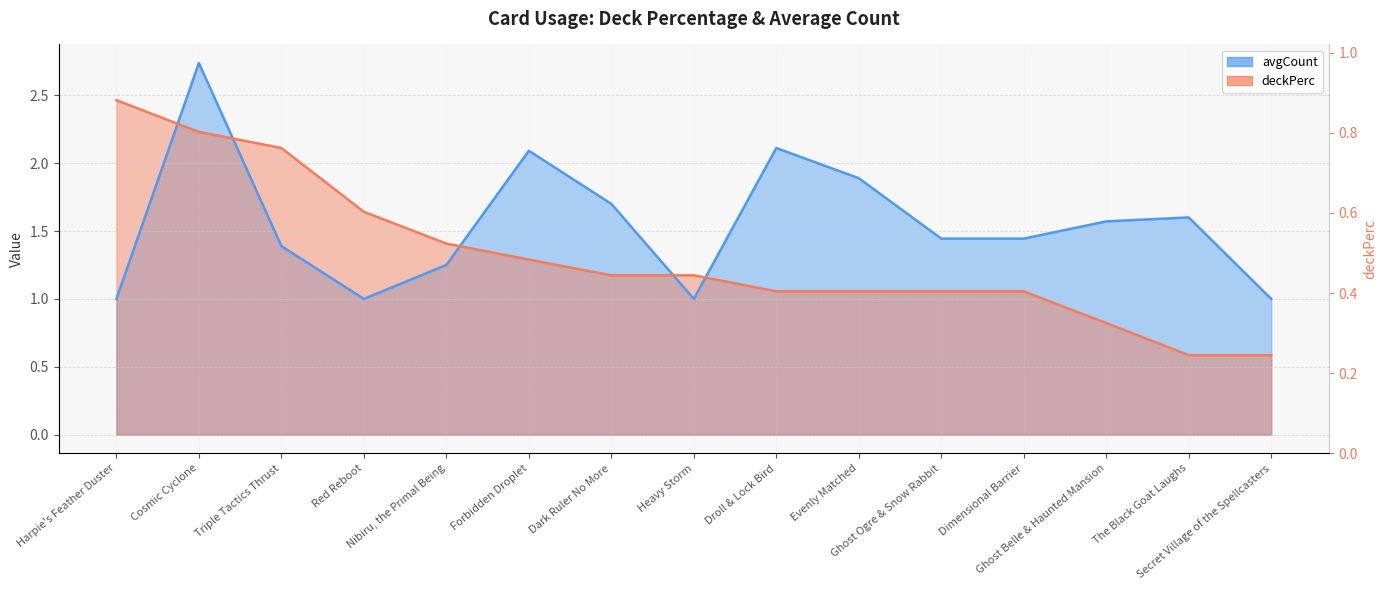

True or false: avgCount has a value of 1.0 at Secret Village of the Spellcasters.

True